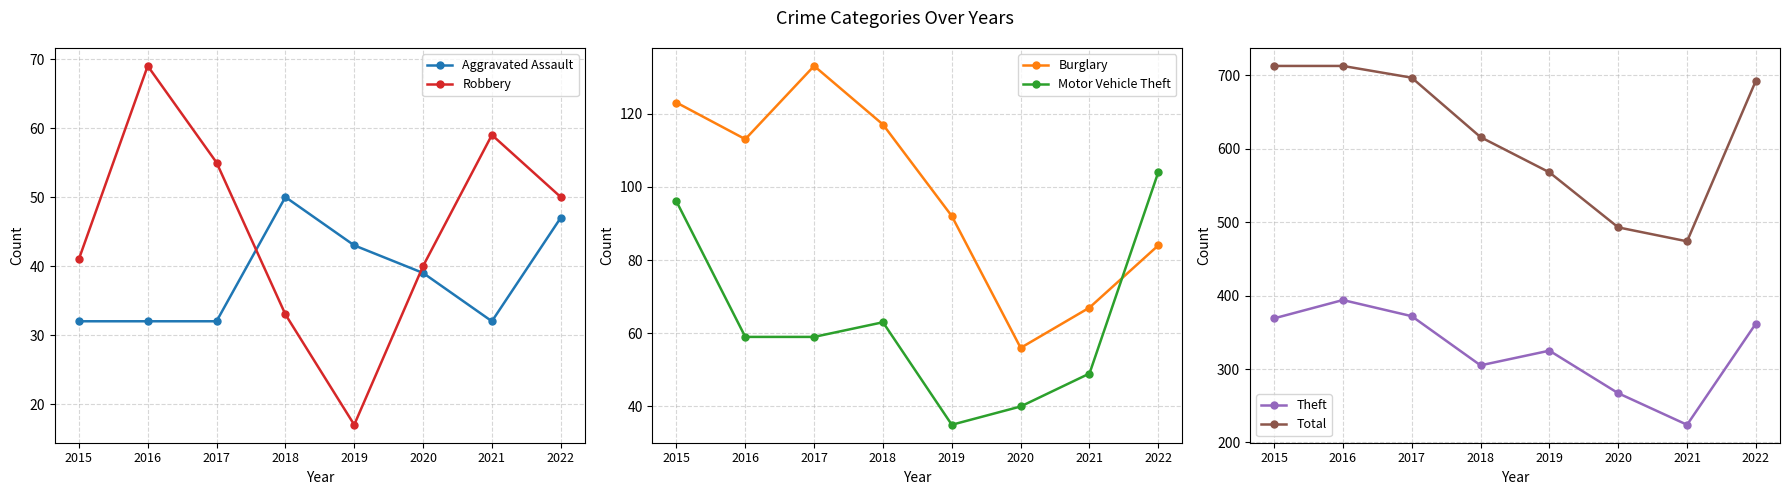

What are all the series names shown in the legend?

Aggravated Assault, Robbery, Burglary, Motor Vehicle Theft, Theft, Total